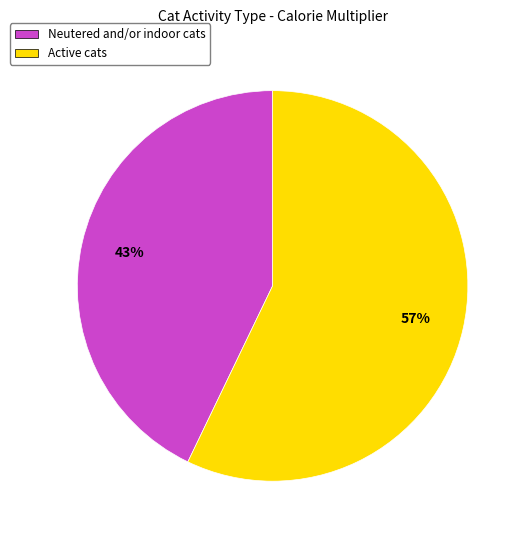

To the nearest percent, what portion does Neutered and/or indoor cats represent?

43%